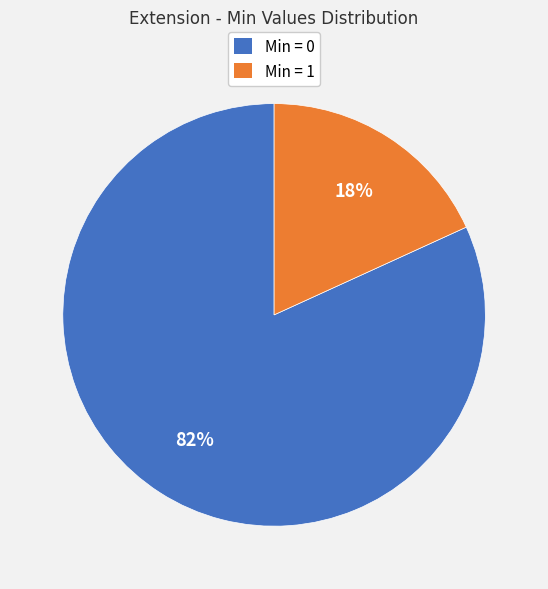

To the nearest percent, what portion does Min = 0 represent?

82%